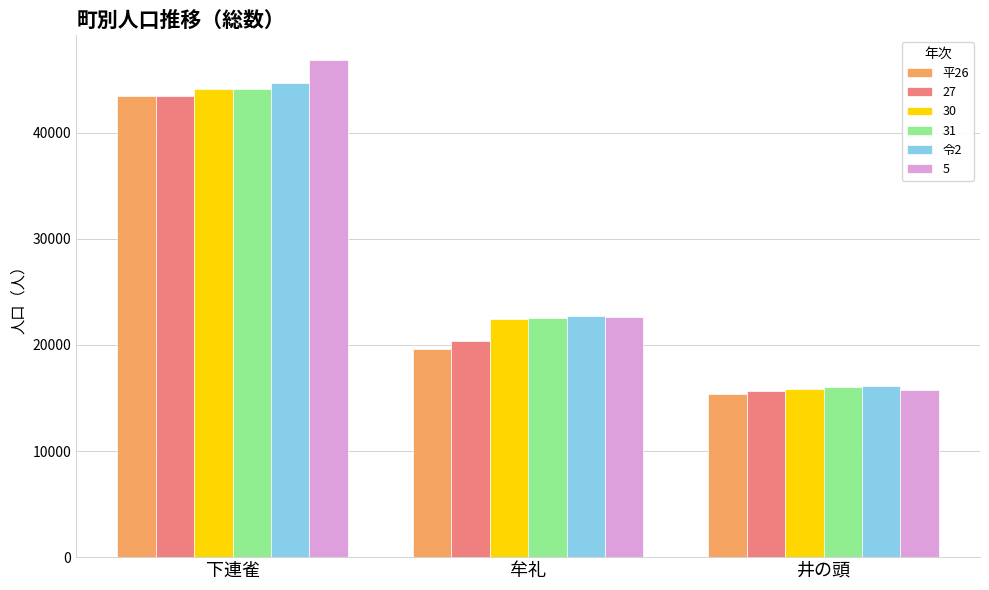

What is the maximum value shown in the chart?

46844